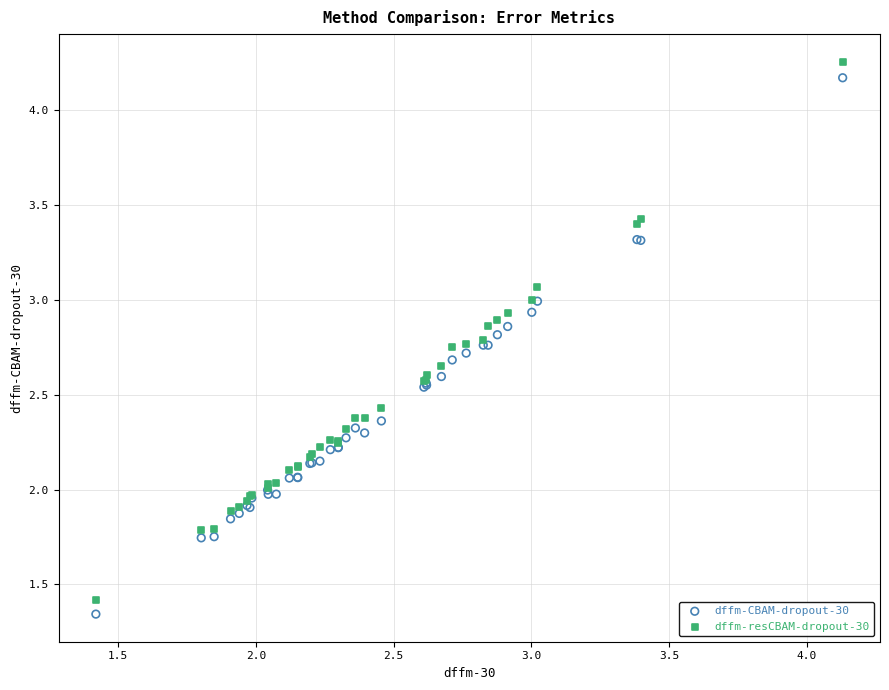

Which series contains the highest Y value?

dffm-resCBAM-dropout-30